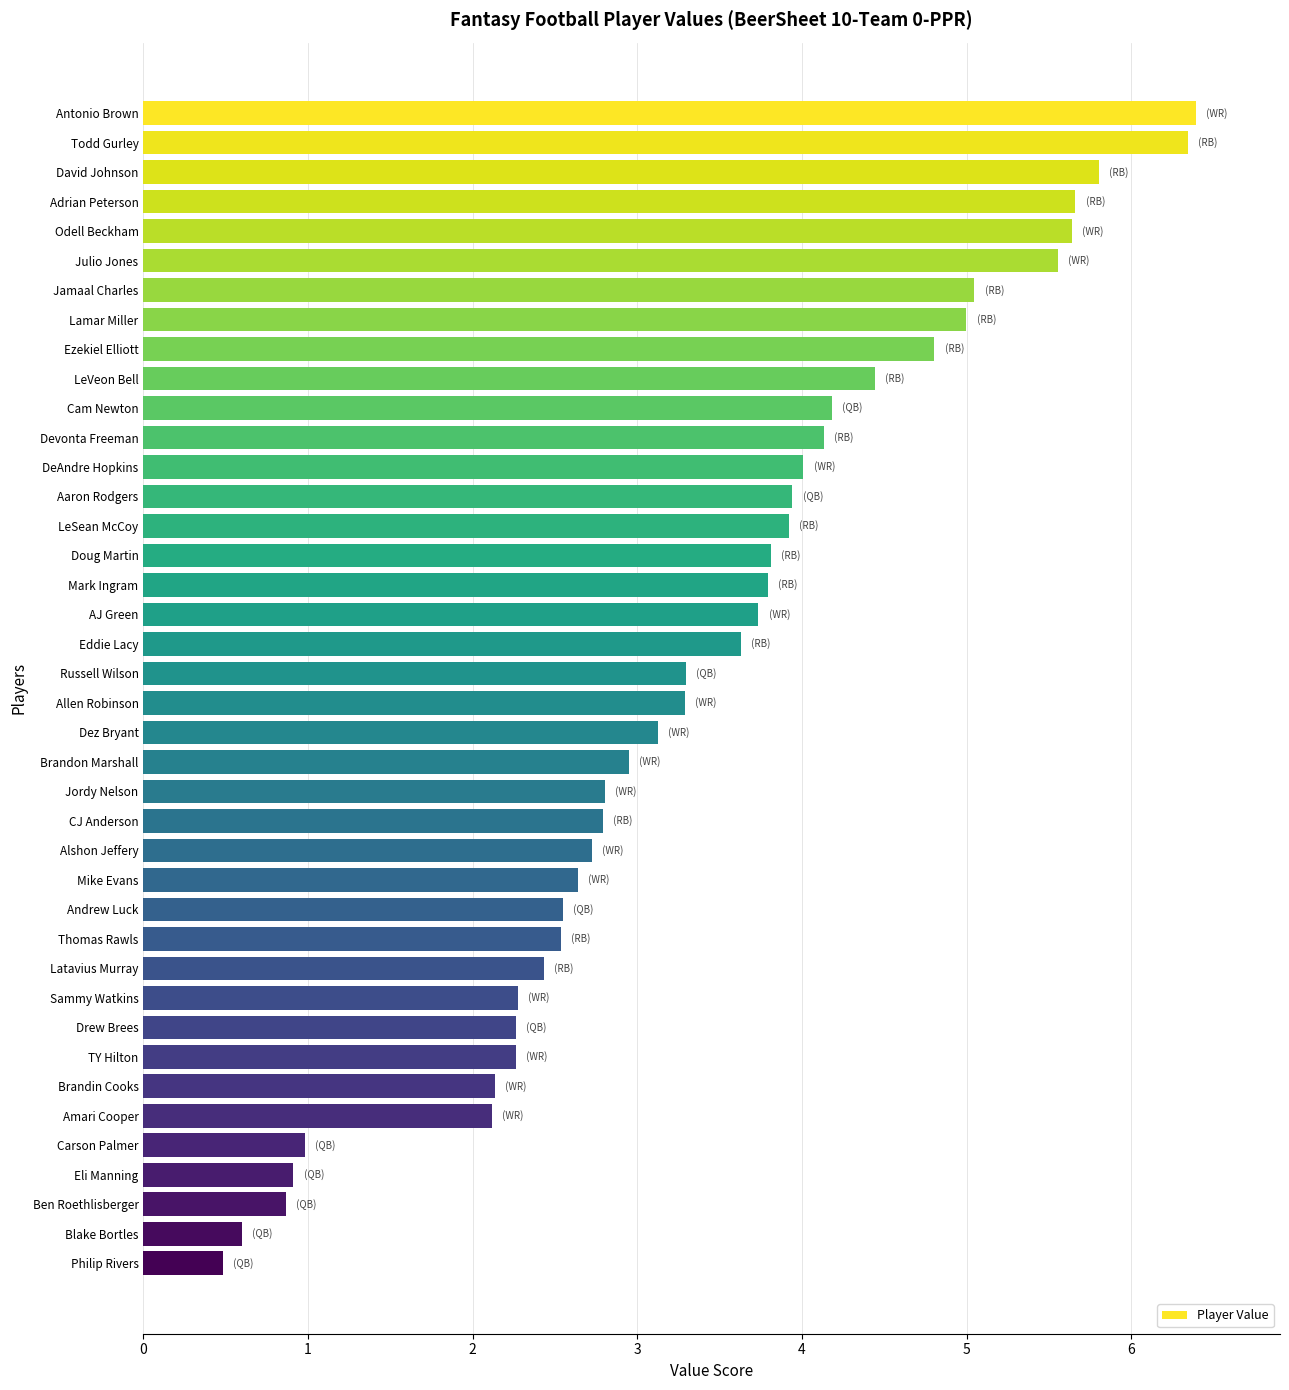

What is the sum of all values?

135.9